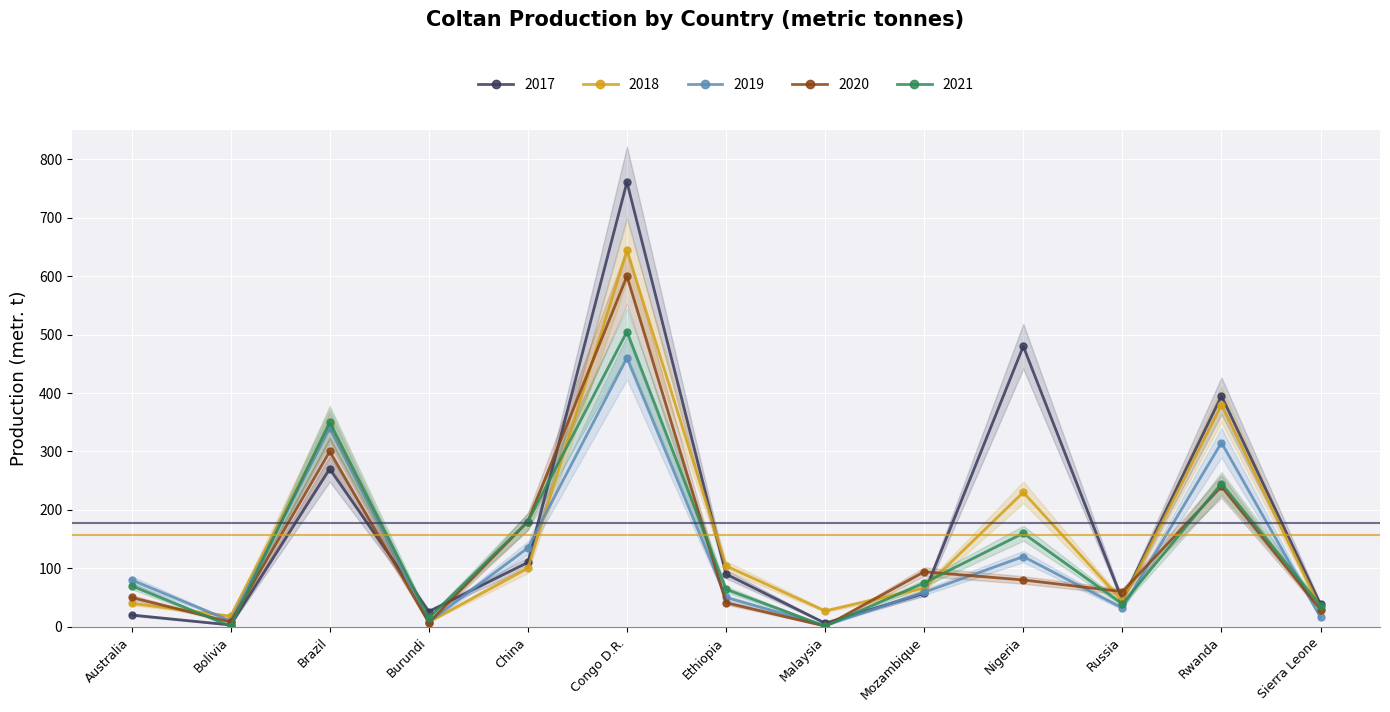

What is the label of the 9th point from the right?

China